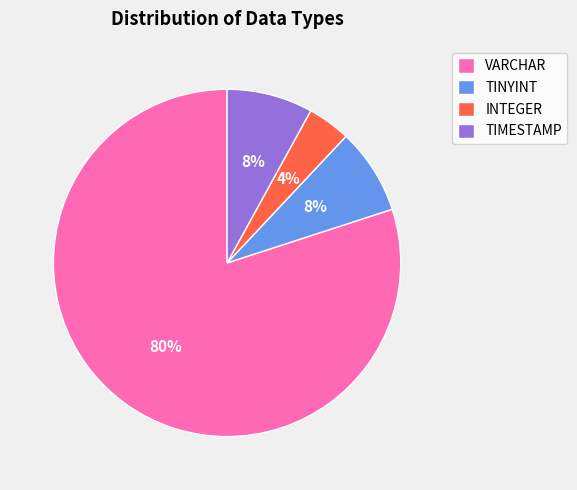

To the nearest percent, what percentage of the pie is VARCHAR?

80%